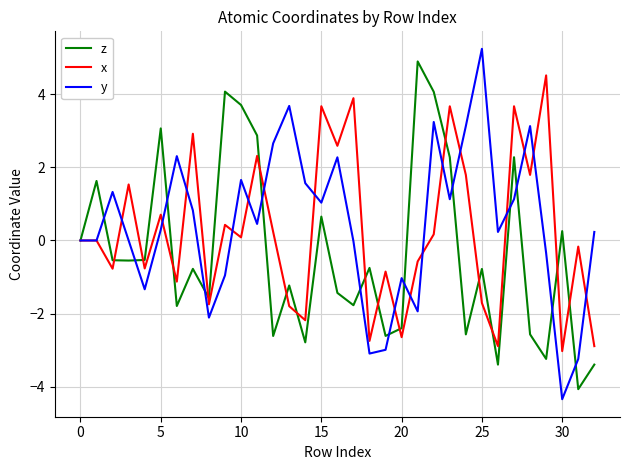

Does the chart have visible grid lines?

Yes